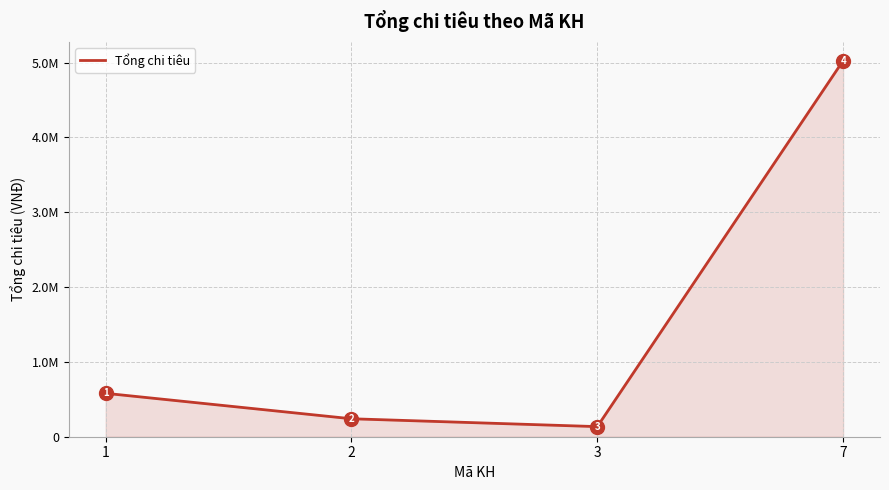

Does the chart display data point markers on the line(s)?

No